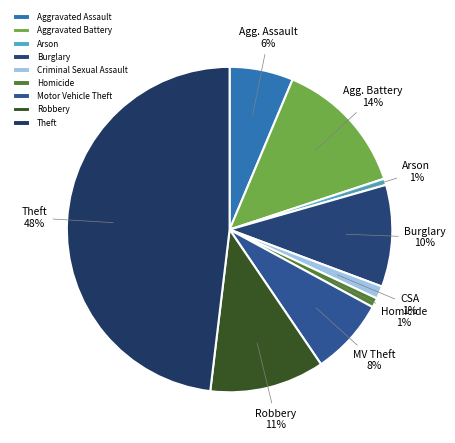

How many slices are in this pie chart?

9